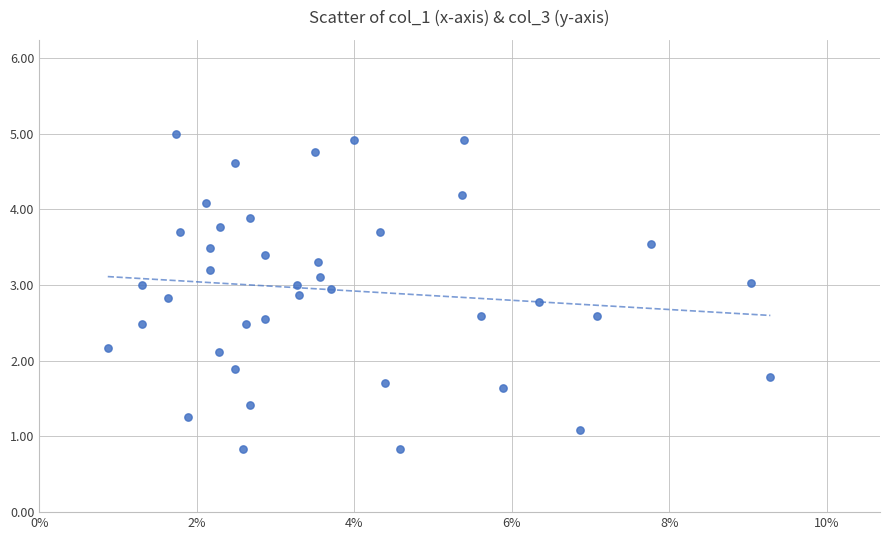

What is the range of X values (max minus min)?

8.4